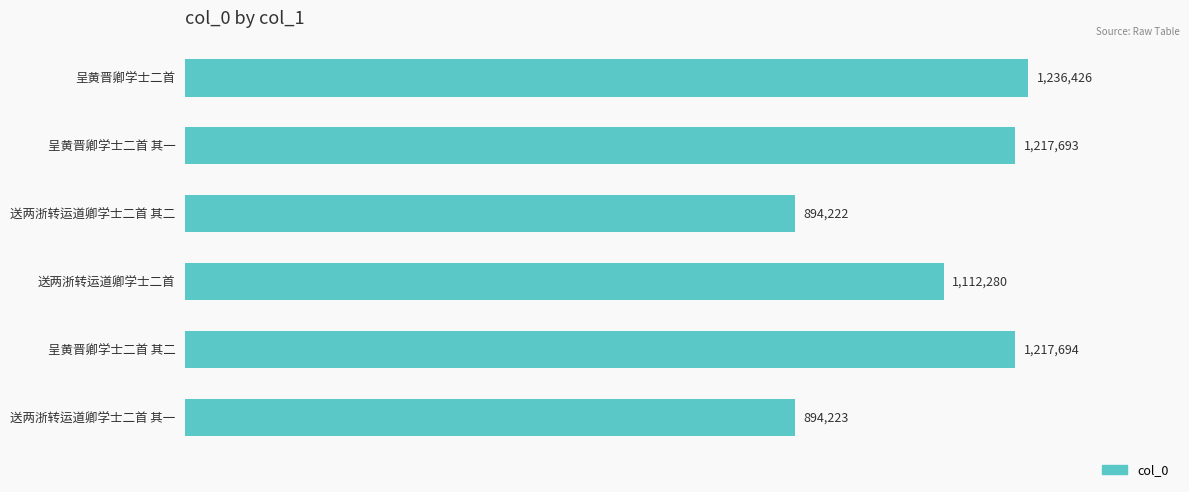

Are the bars horizontal?

Yes